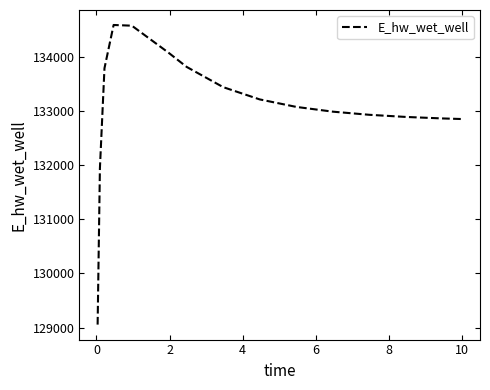

What is the maximum value shown in the chart?

134587.5